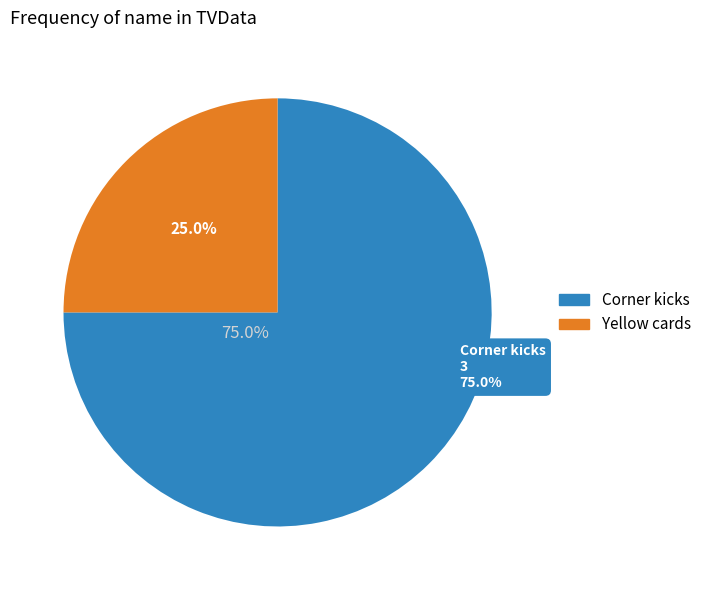

Which category accounts for the majority?

Corner kicks